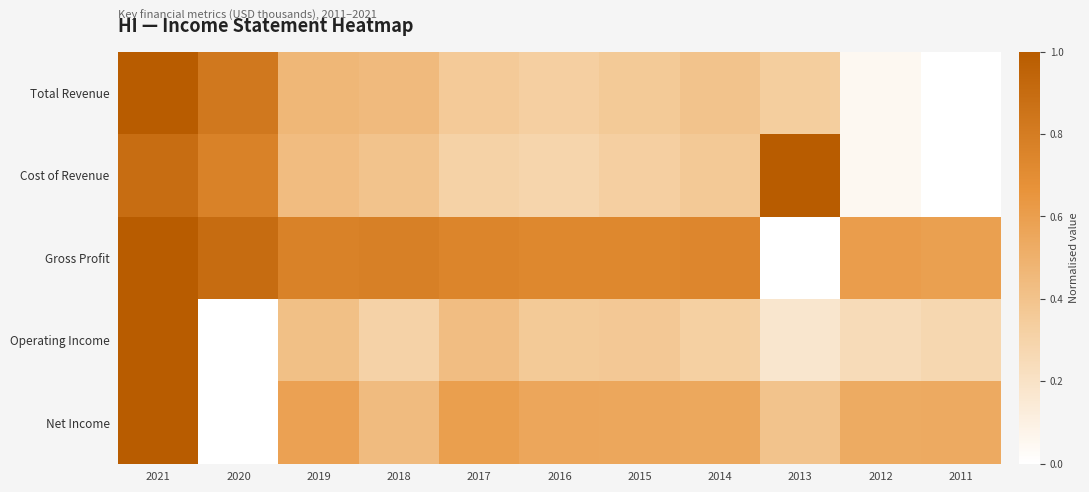

At which category is the sum across all series the highest?

2021